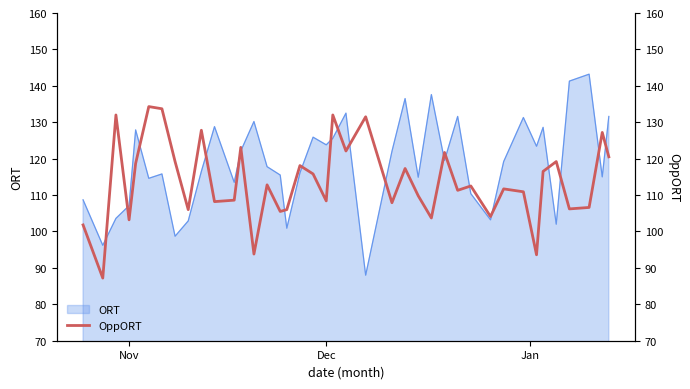

What is the value of the 7th point from the left?

133.7